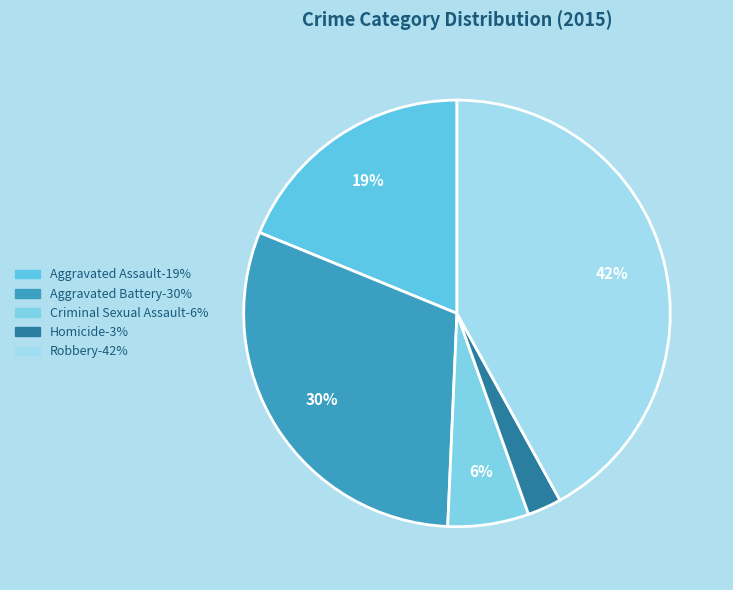

To the nearest percent, what percentage of the pie is Aggravated Assault?

19%